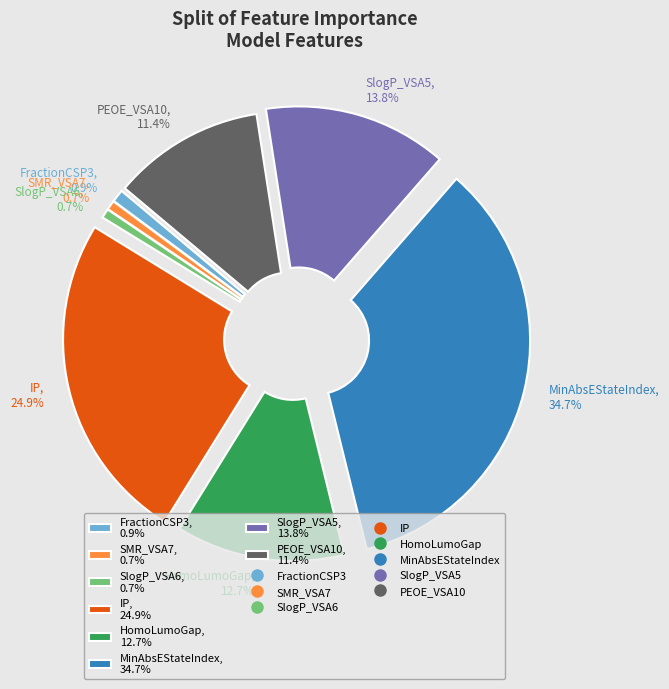

Count the number of slices in the pie.

8